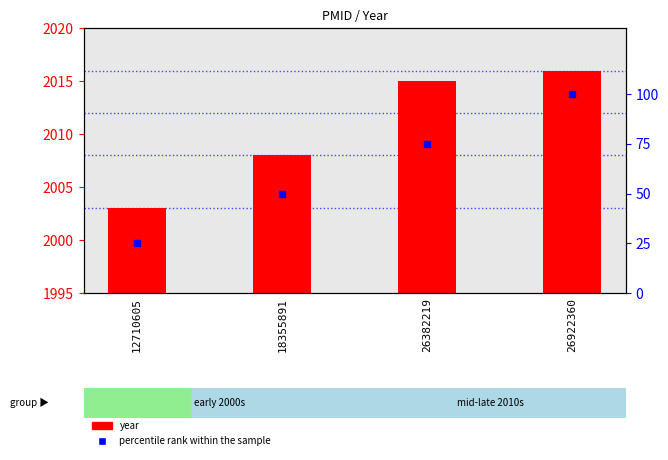

Is the value of percentile rank within the sample at 18355891 greater than the value of year at 26922360?

No